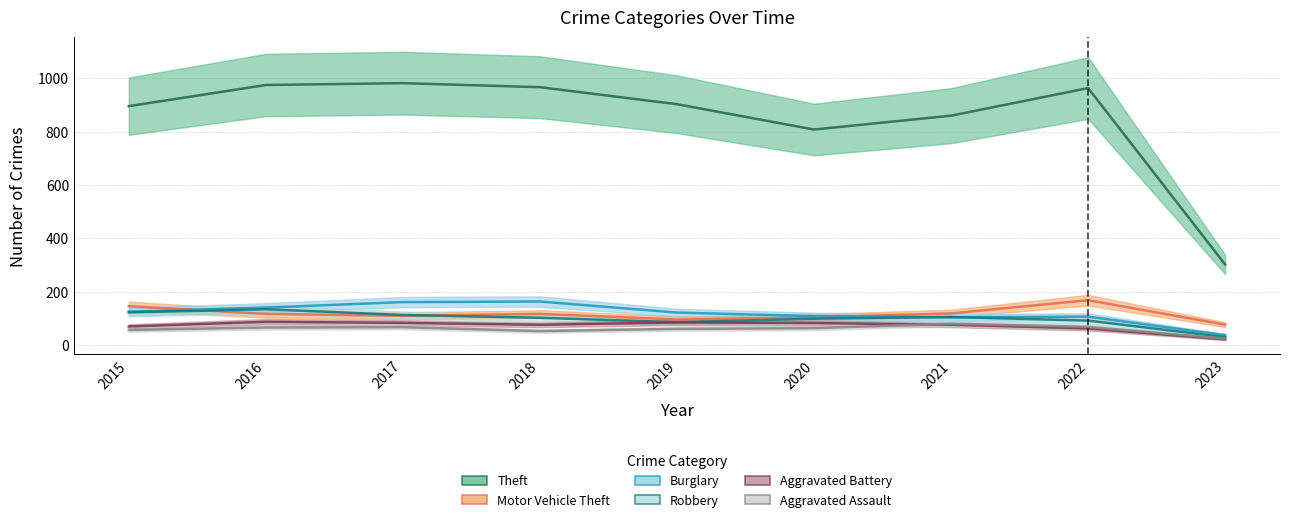

What is the sum of the Aggravated Battery values at 2020 and 2021?

157